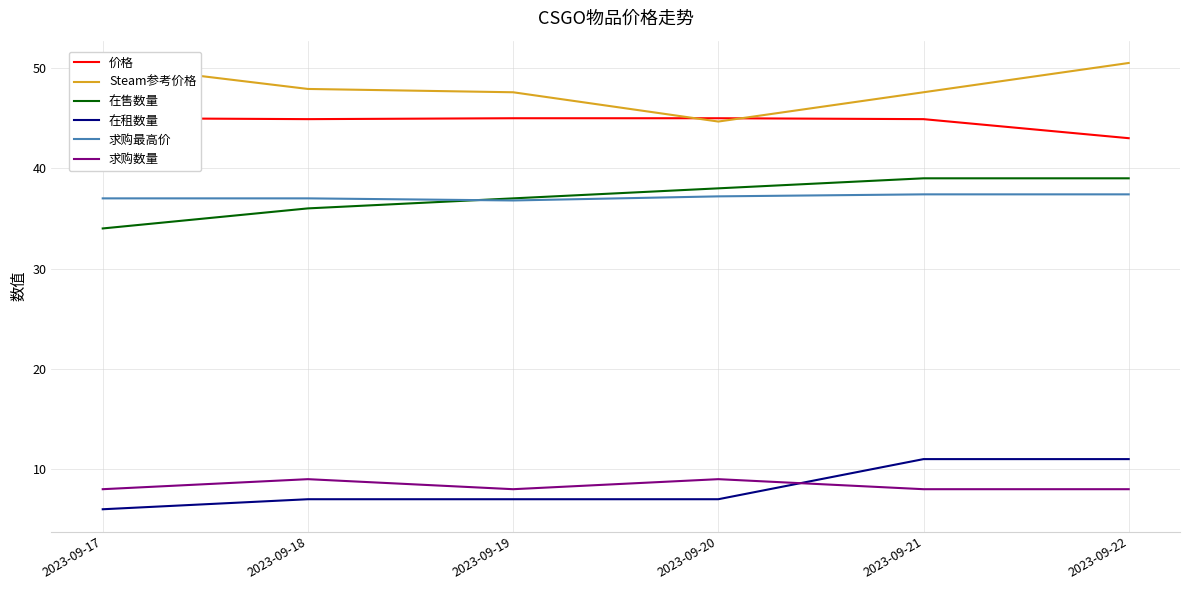

Reading left to right, transcribe all the data shown in this chart.

价格: 2023-09-17=45.0	2023-09-18=44.9	2023-09-19=45.0	2023-09-20=45.0	2023-09-21=44.9	2023-09-22=43.0
Steam参考价格: 2023-09-17=50.4	2023-09-18=47.9	2023-09-19=47.6	2023-09-20=44.7	2023-09-21=47.6	2023-09-22=50.5
在售数量: 2023-09-17=34.0	2023-09-18=36.0	2023-09-19=37.0	2023-09-20=38.0	2023-09-21=39.0	2023-09-22=39.0
在租数量: 2023-09-17=6.0	2023-09-18=7.0	2023-09-19=7.0	2023-09-20=7.0	2023-09-21=11.0	2023-09-22=11.0
求购最高价: 2023-09-17=37.0	2023-09-18=37.0	2023-09-19=36.8	2023-09-20=37.2	2023-09-21=37.4	2023-09-22=37.4
求购数量: 2023-09-17=8.0	2023-09-18=9.0	2023-09-19=8.0	2023-09-20=9.0	2023-09-21=8.0	2023-09-22=8.0